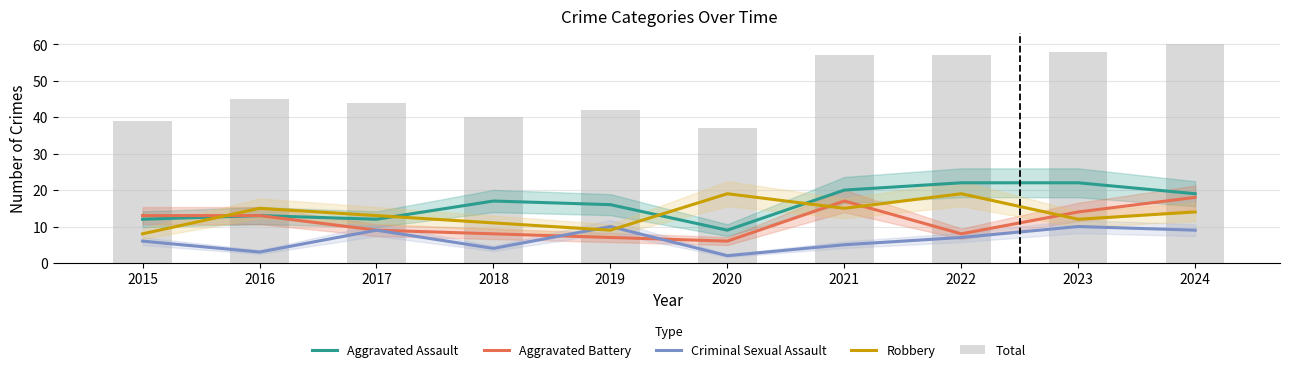

Which series changed the most between 2021 and 2023?

Criminal Sexual Assault